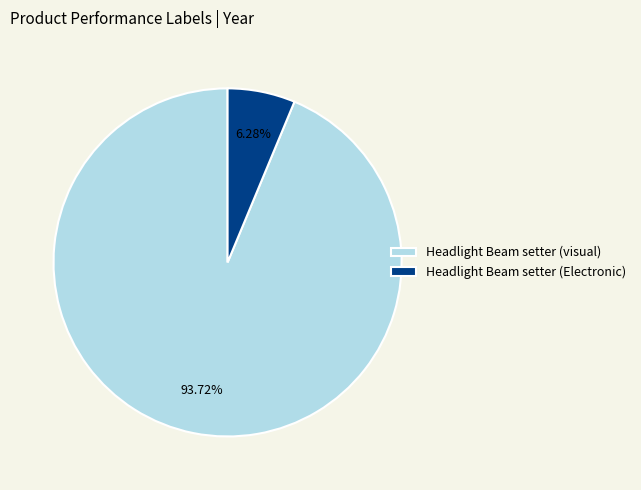

Which slice represents more than half of the pie?

Headlight Beam setter (visual)